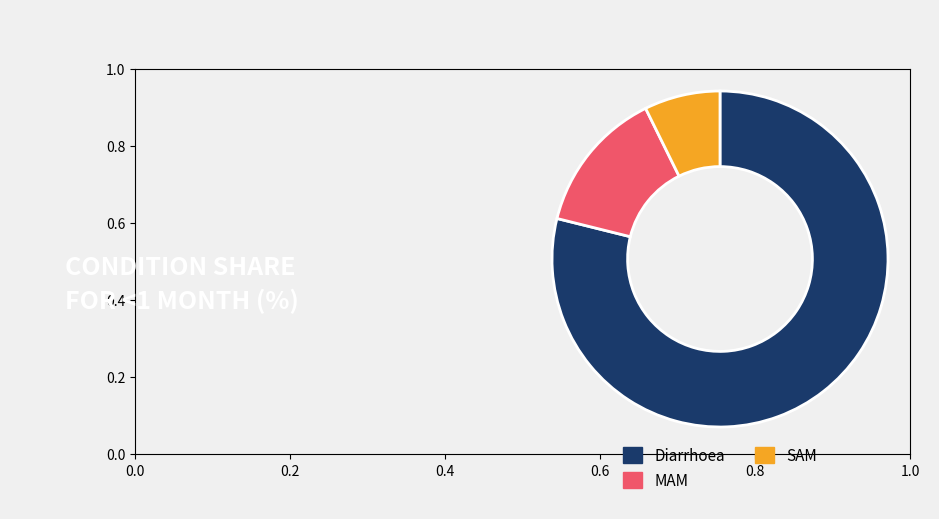

Is the sum of SAM and Diarrhoea greater than half?

Yes